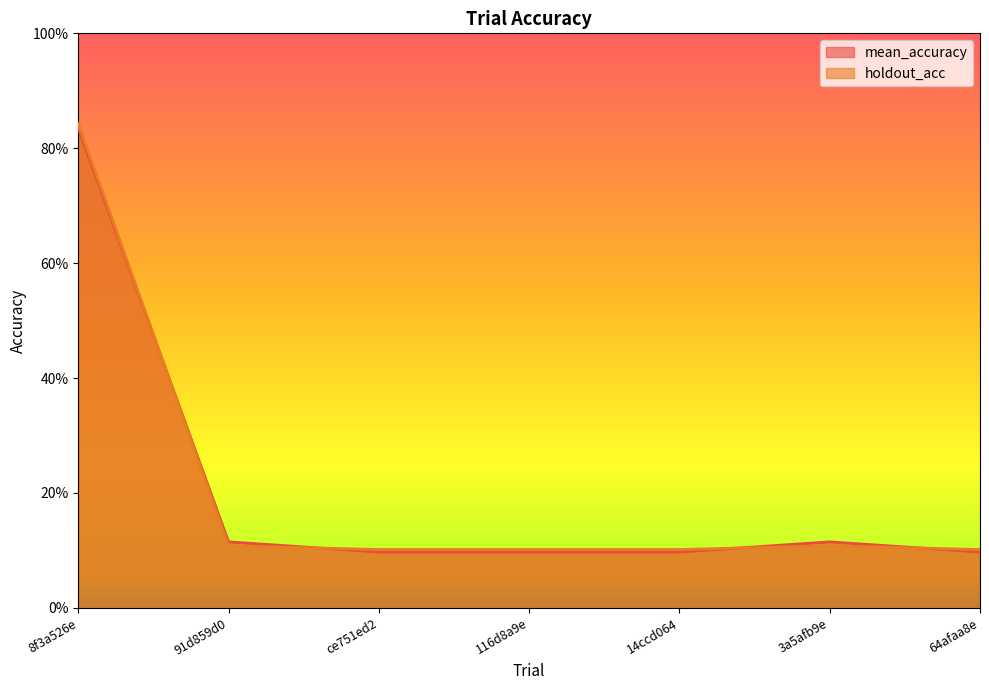

Is the value of mean_accuracy at 8f3a526e greater than the value of holdout_acc at 91d859d0?

Yes